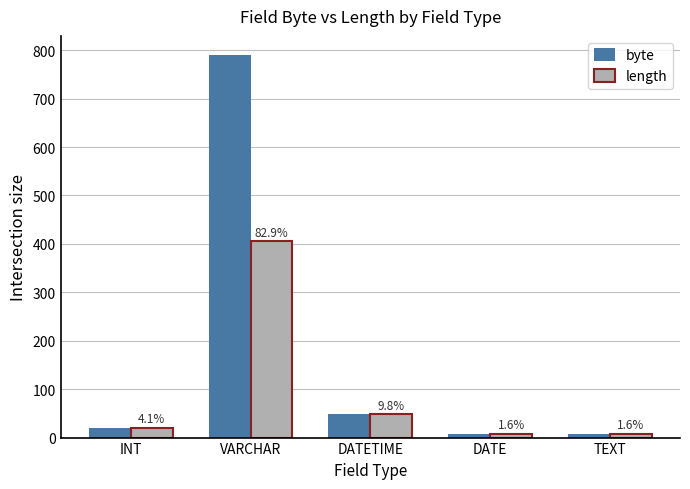

Read the length value at TEXT.

8